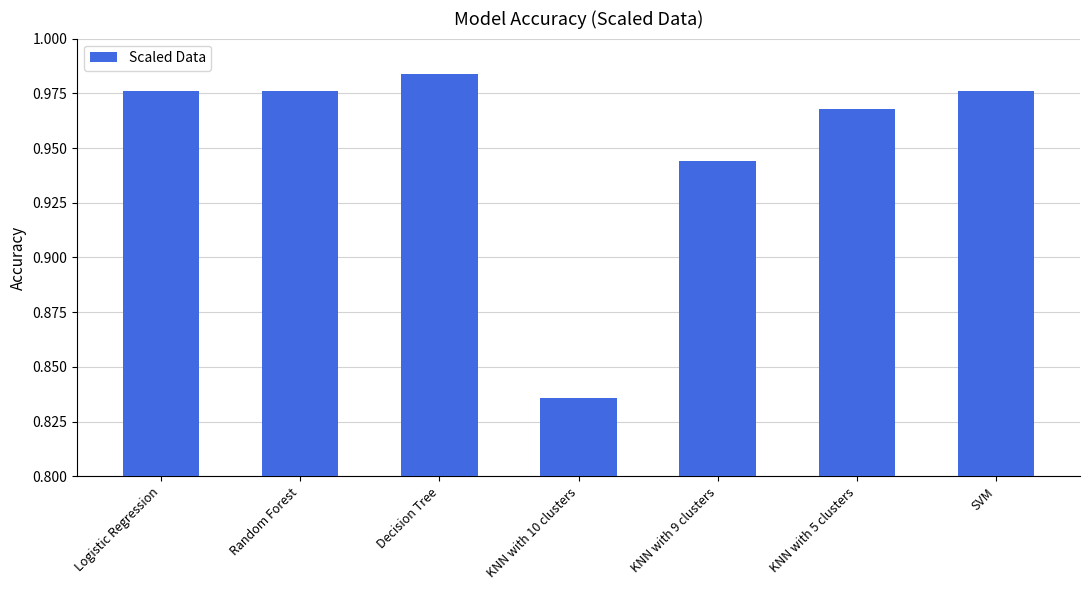

The chart shows a value of 1.3 at KNN with 9 clusters. True or false?

False